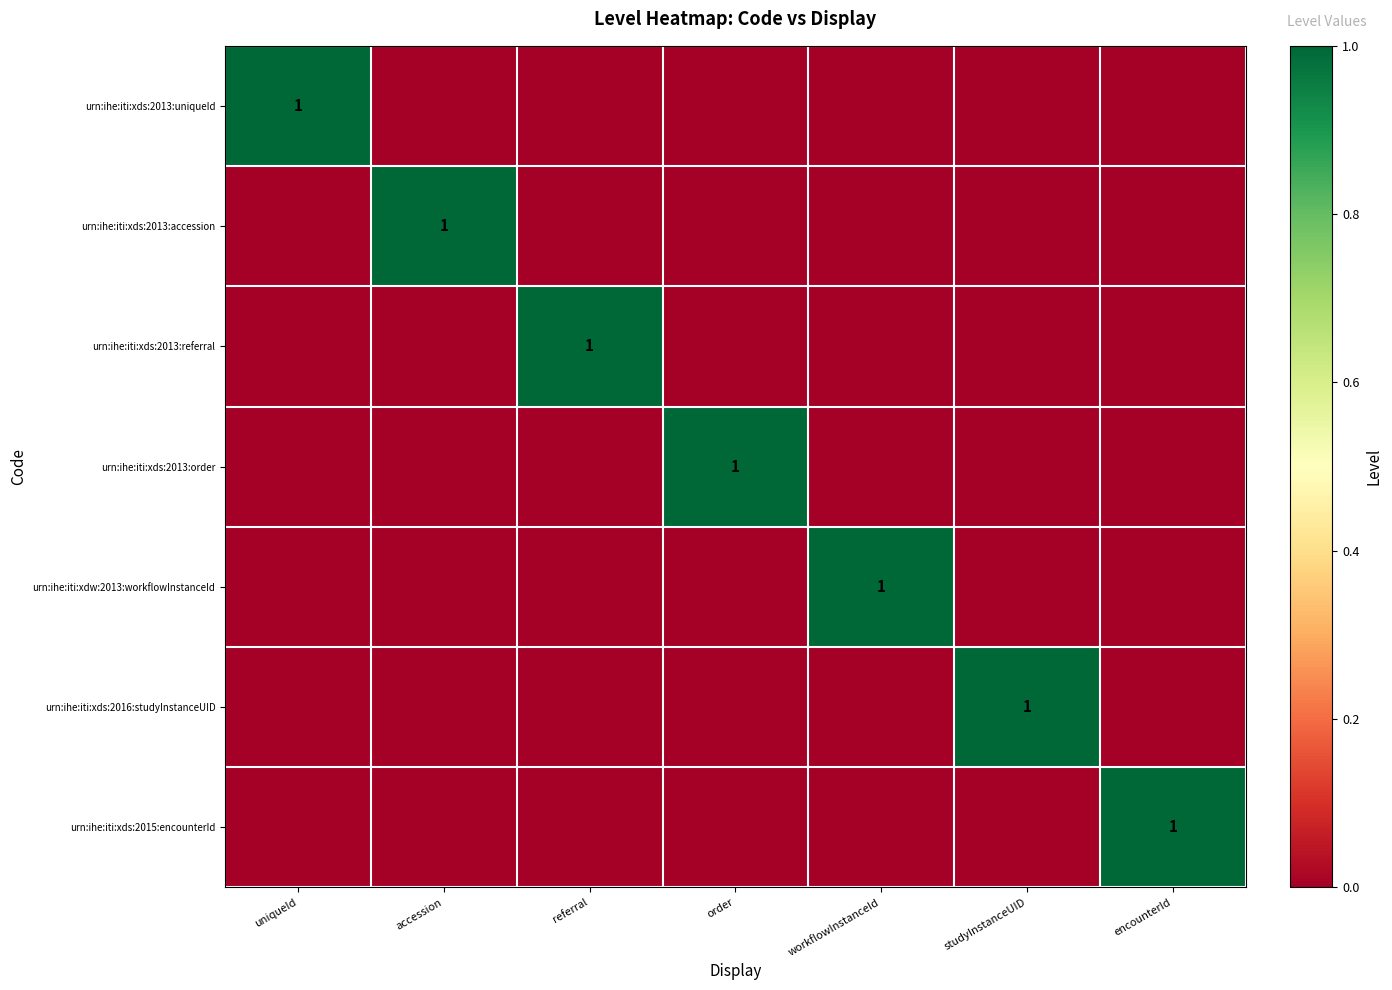

The urn:ihe:iti:xds:2016:studyInstanceUID series shows 1 at studyInstanceUID. True or false?

True